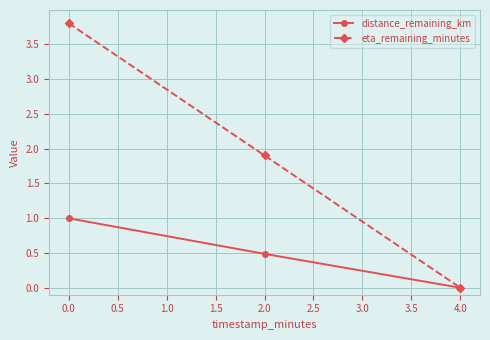

True or false: eta_remaining_minutes has a value of 0.0 at 4.0.

True